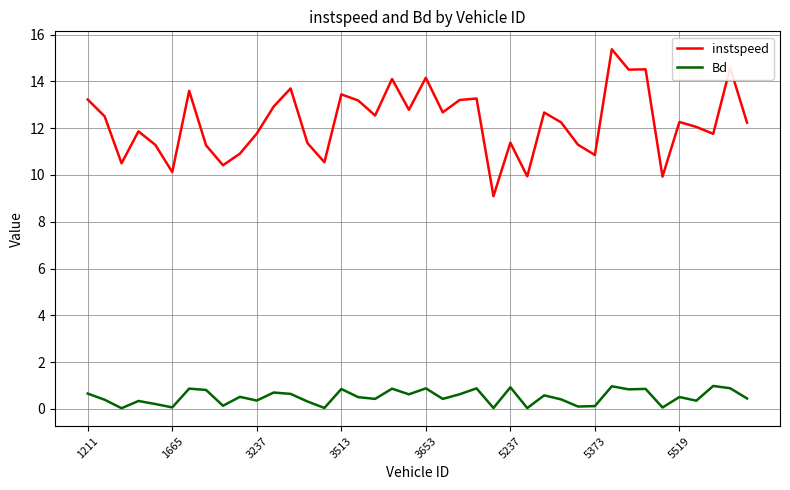

In instspeed, how many points are lower than both neighbors (excluding endpoints)?

13